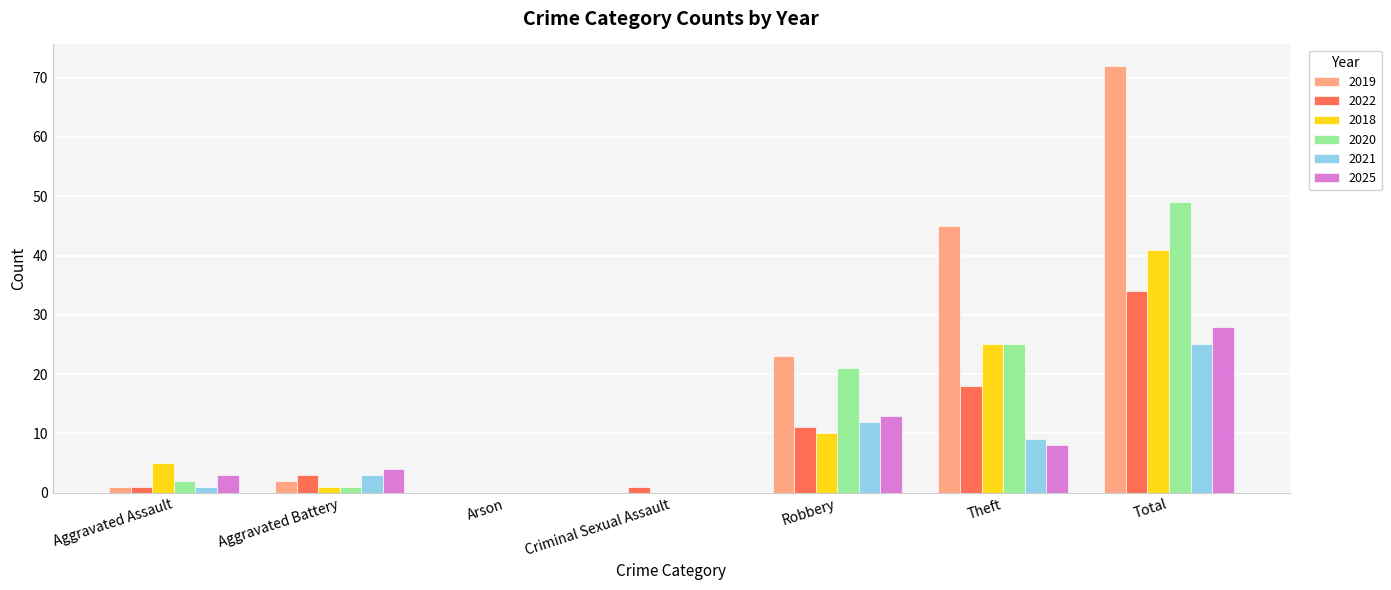

What are all the series names shown in the legend?

2019, 2022, 2018, 2020, 2021, 2025